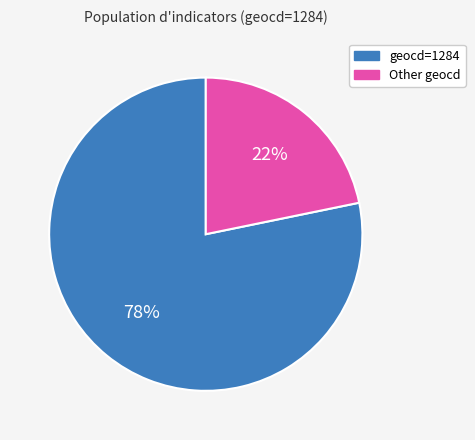

Is there any slice that represents more than half of the pie?

Yes